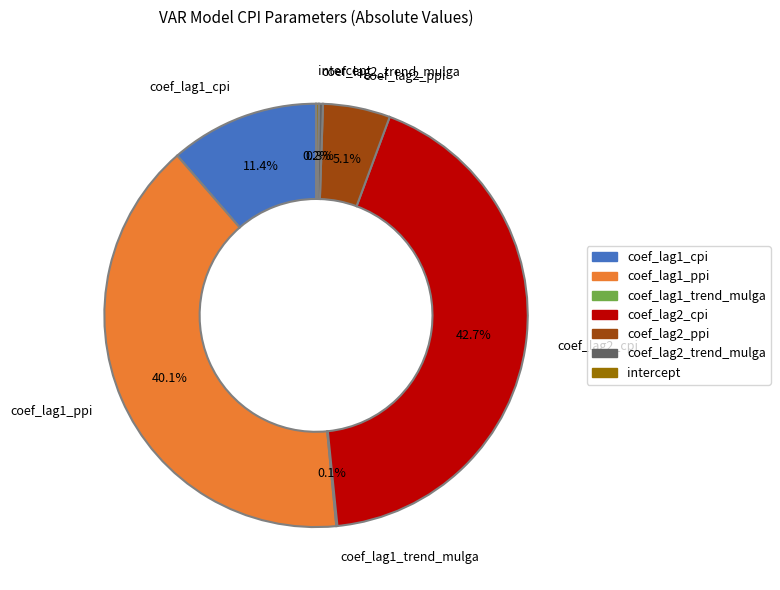

Is coef_lag2_ppi the majority of the pie?

No